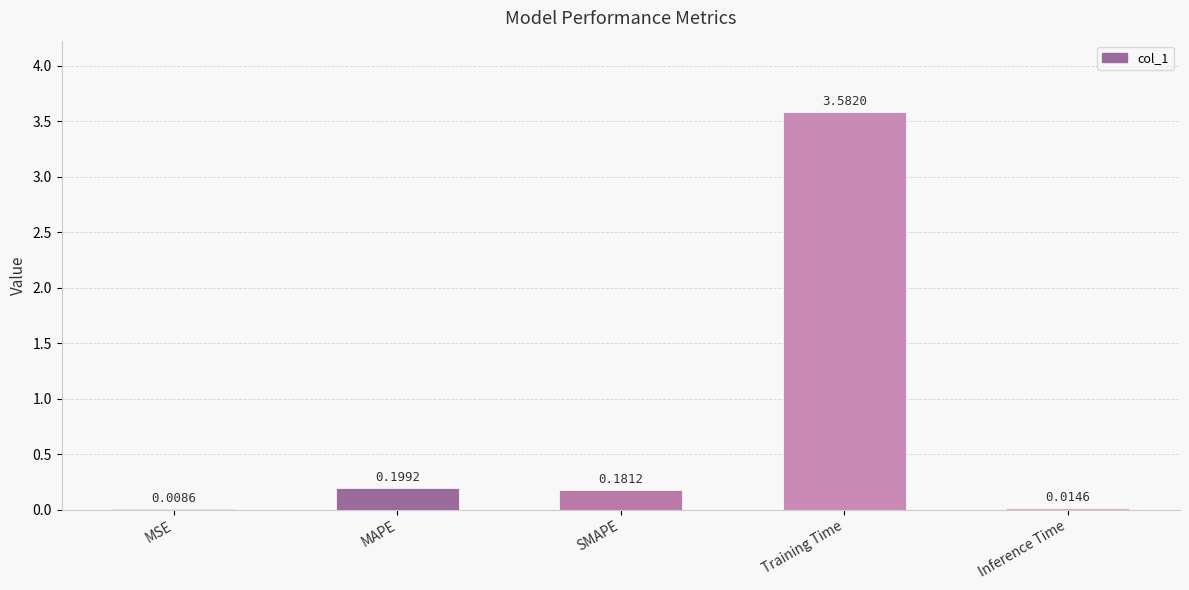

At which label is the value closest to 1?

MAPE